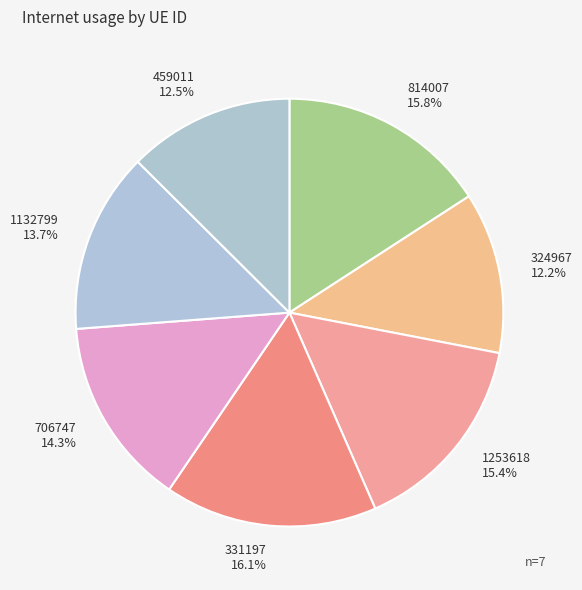

Which has a higher value, 331197 or 1132799?

331197